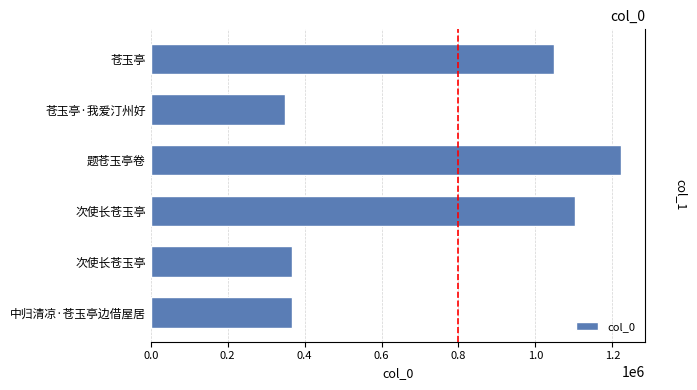

Which label corresponds to the smallest value in the chart?

苍玉亭·我爱汀州好